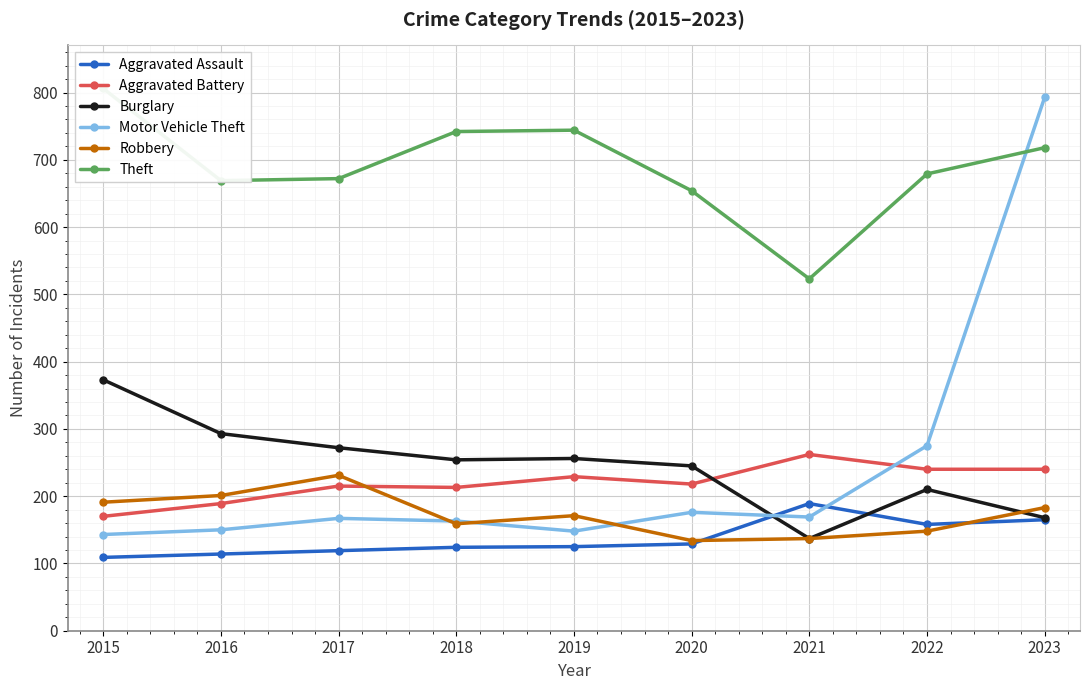

What is the sum of all Burglary values?

2208